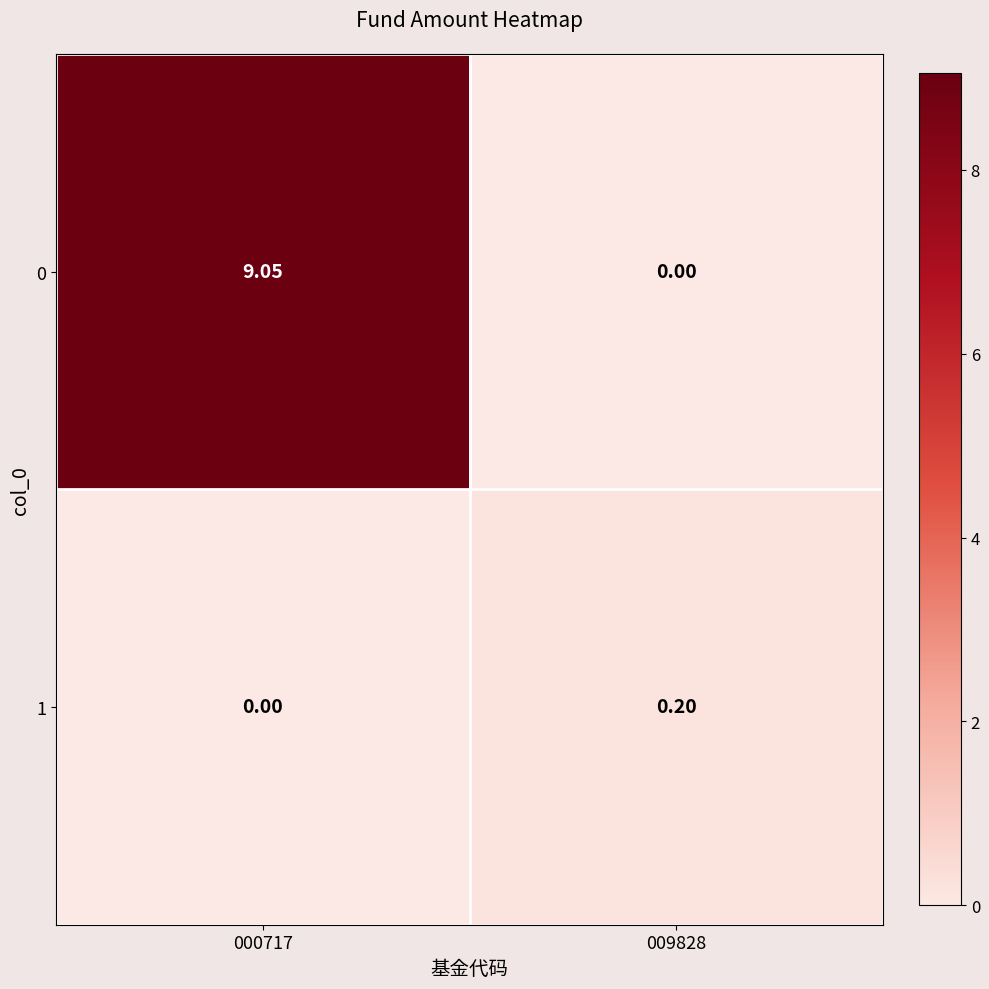

Reading left to right, transcribe all the data shown in this chart.

0: 000717=9.1	009828=0.0
1: 000717=0.0	009828=0.2